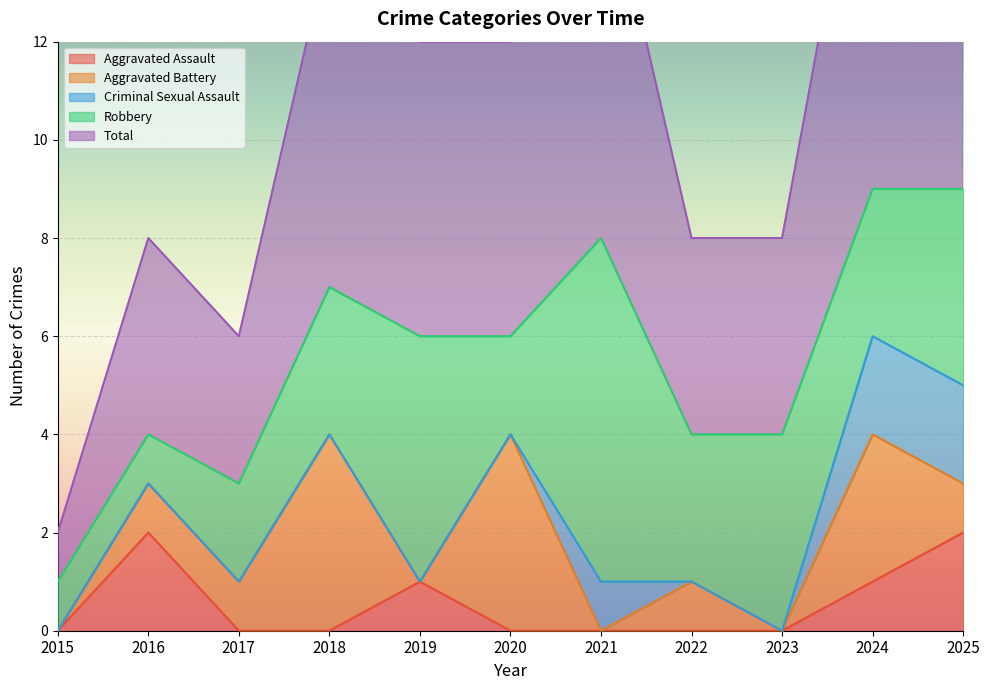

How many Aggravated Battery values are between 0 and 3?

9